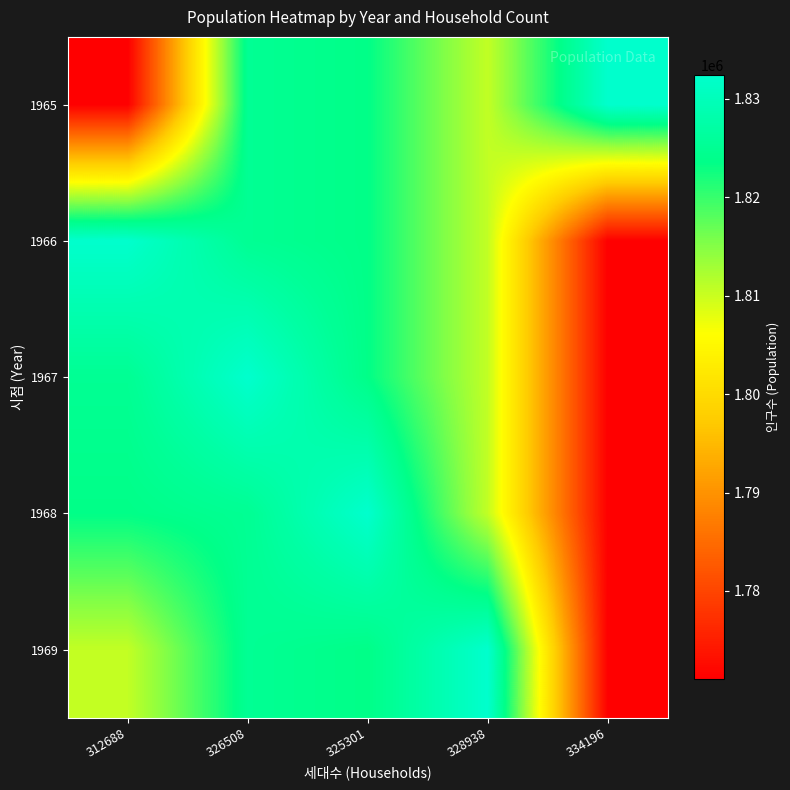

Which has a higher value, 312688 or 325301?

325301